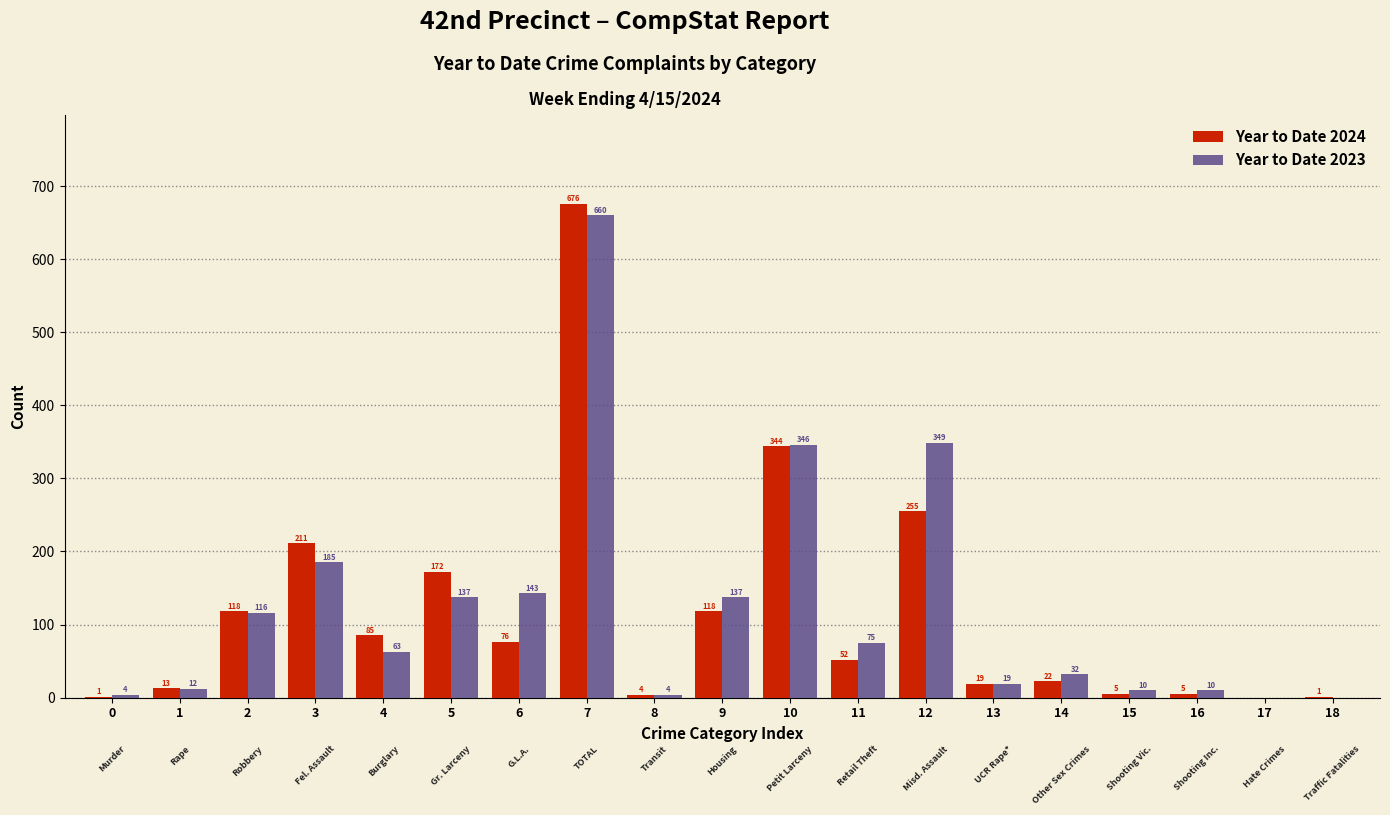

Reading right to left, what are all the values shown in this chart?

Year to Date 2024: 18=1	17=0	16=5	15=5	14=22	13=19	12=255	11=52	10=344	9=118	8=4	7=676	6=76	5=172	4=85	3=211	2=118	1=13	0=1
Year to Date 2023: 18=0	17=0	16=10	15=10	14=32	13=19	12=349	11=75	10=346	9=137	8=4	7=660	6=143	5=137	4=63	3=185	2=116	1=12	0=4